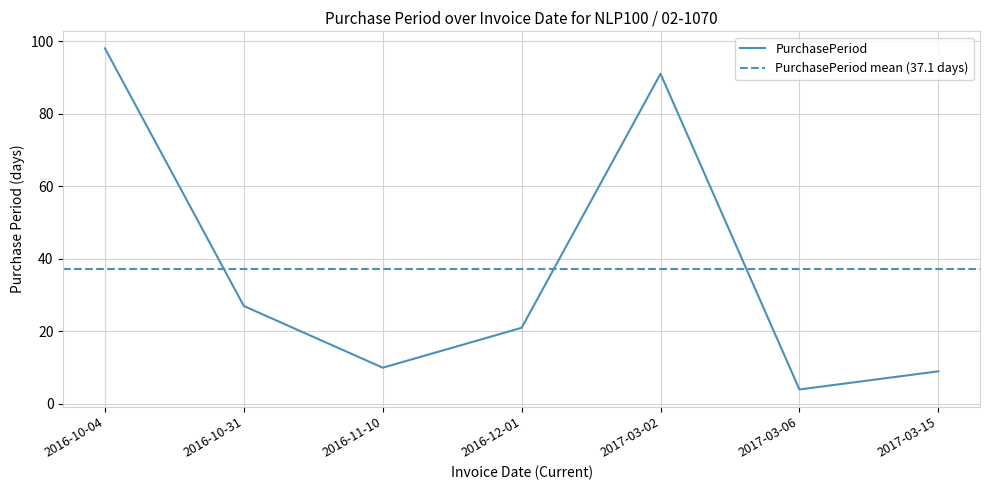

Read the value at 2017-03-02, to the nearest 5.

90